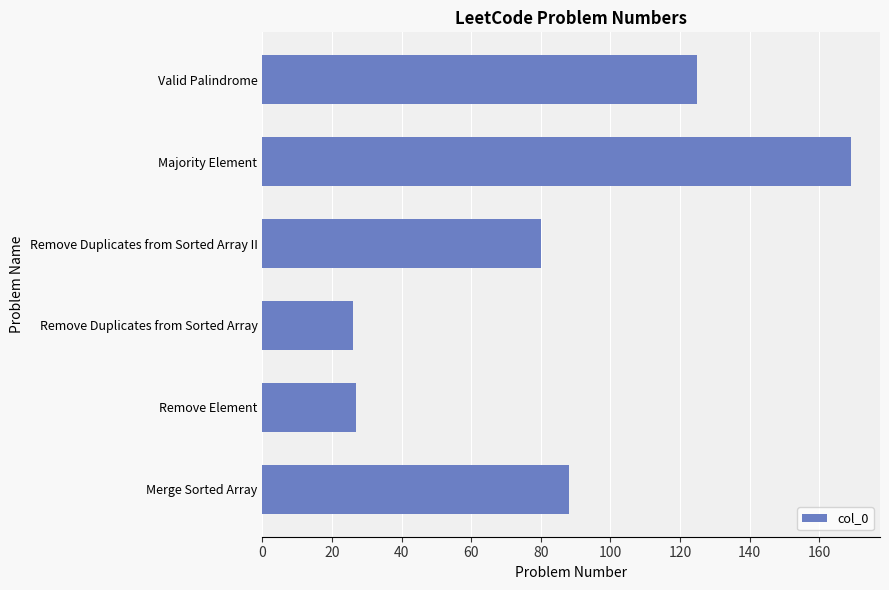

True or false: the data shows 9 at Remove Element.

False